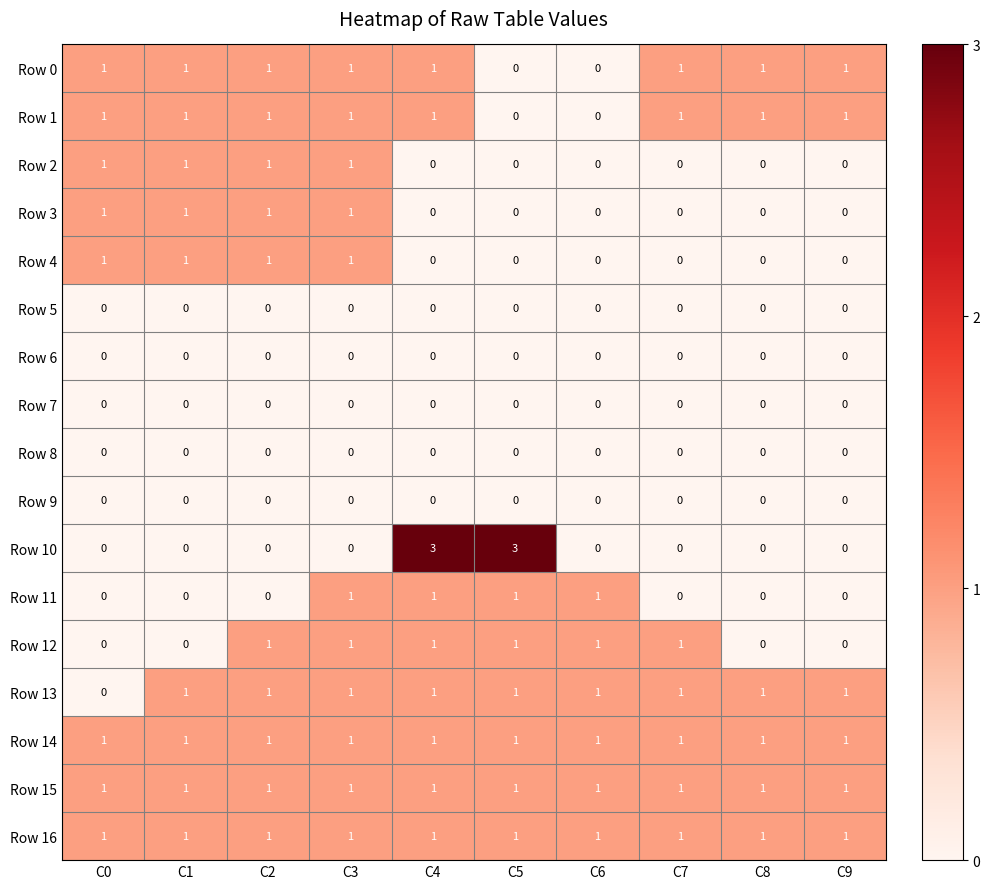

Count the Row 2 values in the range 0 to 1.

10